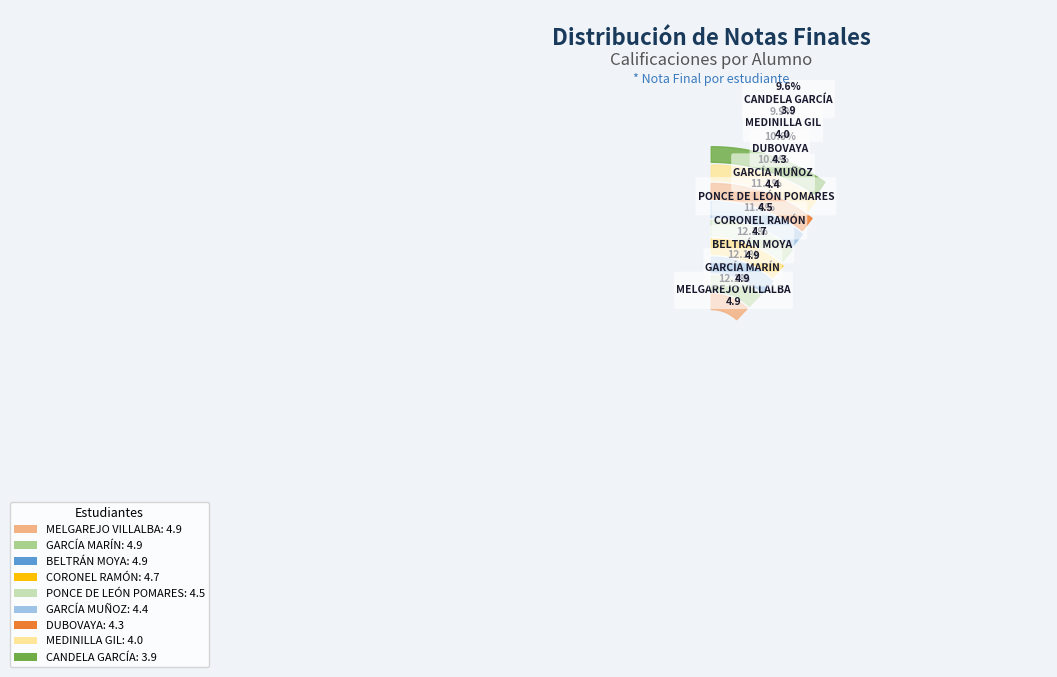

Is there a majority slice in this chart?

No